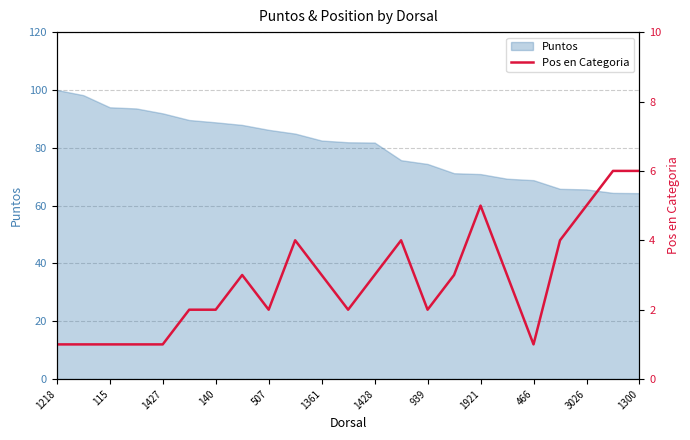

Reading right to left, extract all data points from this chart.

6	6	5	4	1	3	5	3	2	4	3	2	3	4	2	3	2	2	1	1	1	1	1